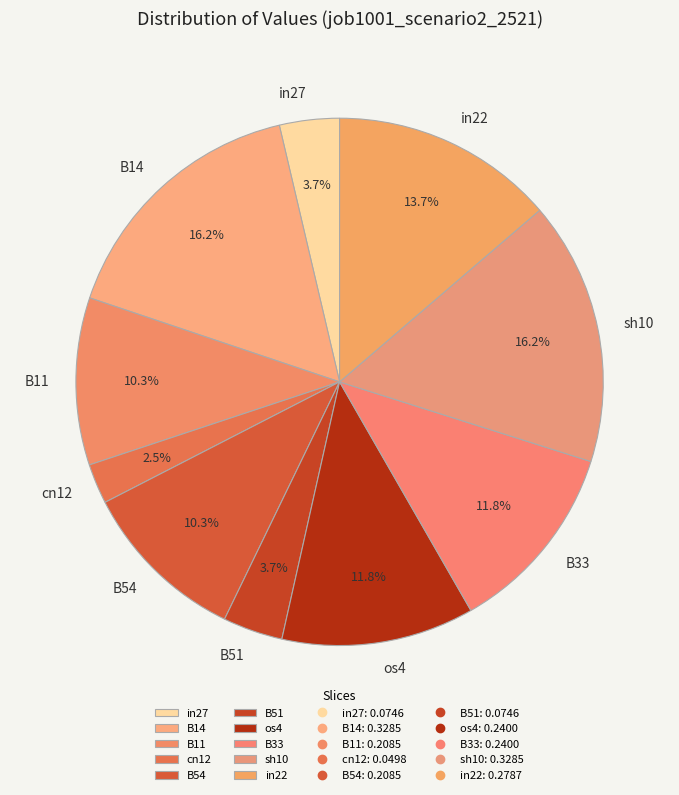

Is the sum of os4 and in27 greater than half?

No